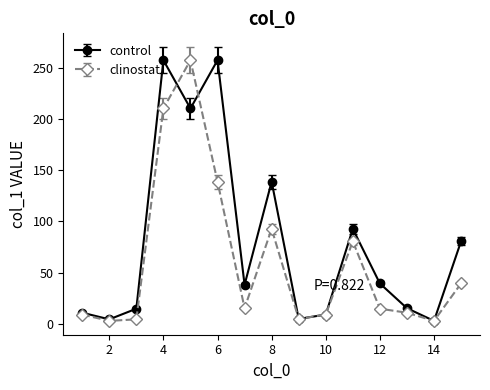

What is the value of the control point at the 13th from the left?

15.1